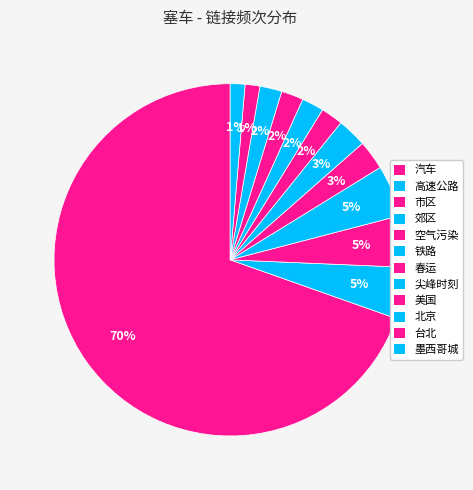

What is the total percentage of 美国 and 空气污染?

4.7%